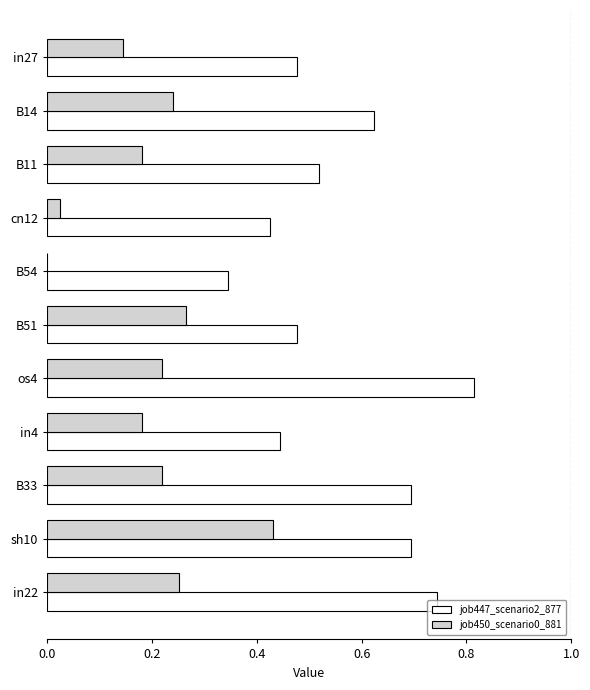

Between in4 and B33, which series saw the biggest shift?

job447_scenario2_877